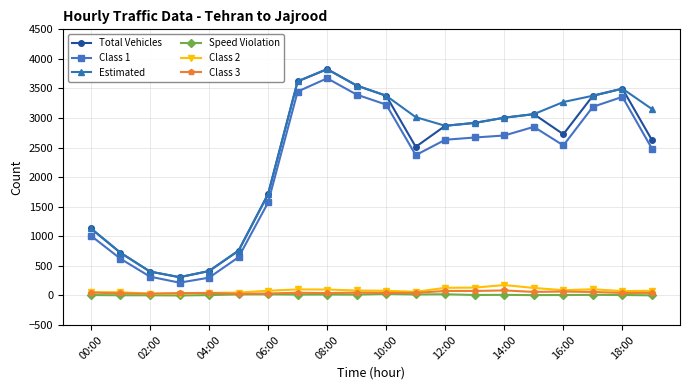

At how many categories does at least one series exceed 1263?

14